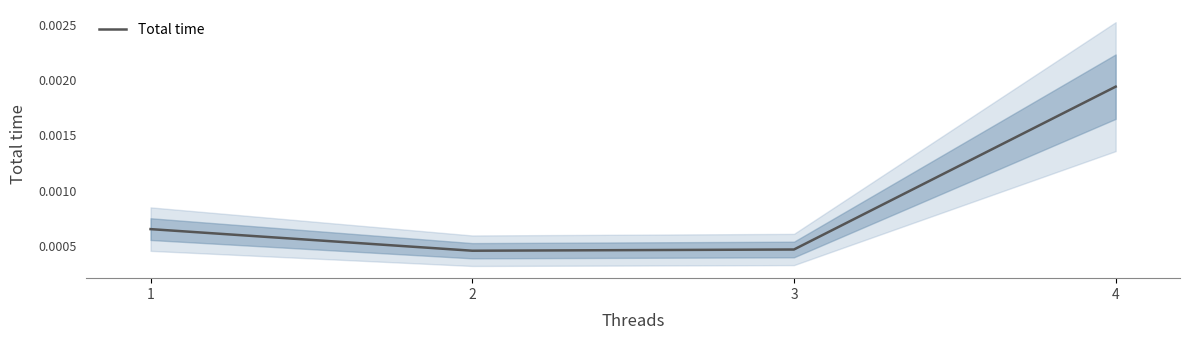

At which label is the value closest to 0?

2